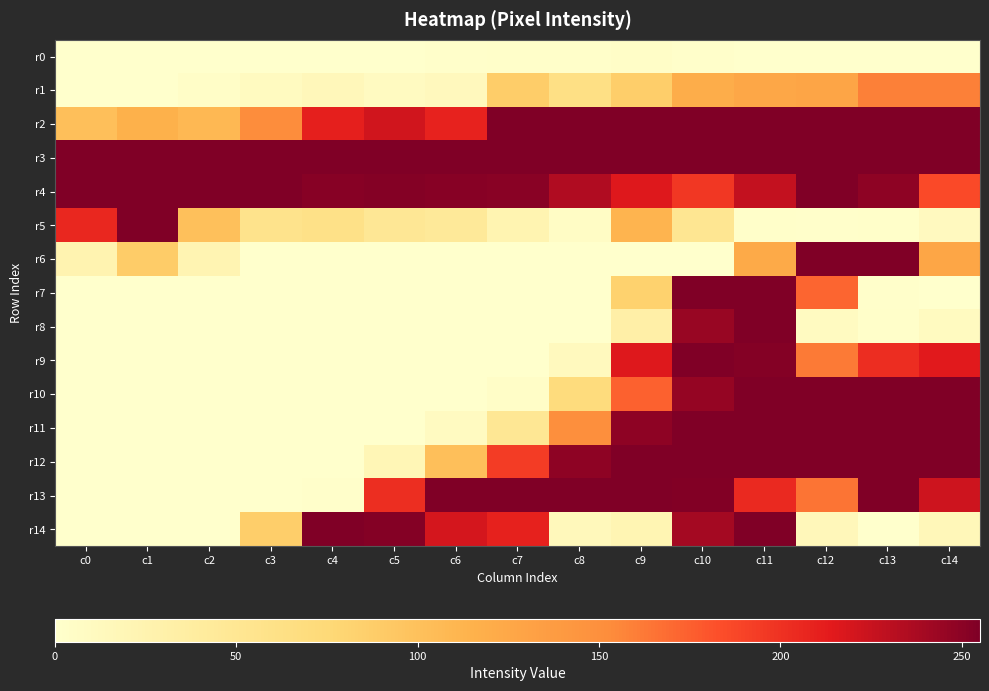

Reading right to left, list all the values displayed in this chart.

r0: c14=0	c13=0	c12=0	c11=0	c10=1	c9=4	c8=2	c7=2	c6=1	c5=0	c4=0	c3=0	c2=0	c1=0	c0=0
r1: c14=159	c13=159	c12=128	c11=126	c10=119	c9=87	c8=62	c7=88	c6=13	c5=9	c4=15	c3=10	c2=4	c1=0	c0=0
r2: c14=255	c13=255	c12=255	c11=255	c10=255	c9=255	c8=255	c7=255	c6=209	c5=222	c4=211	c3=152	c2=108	c1=115	c0=102
r3: c14=255	c13=255	c12=255	c11=255	c10=255	c9=255	c8=255	c7=255	c6=255	c5=255	c4=255	c3=255	c2=255	c1=255	c0=255
r4: c14=186	c13=249	c12=255	c11=227	c10=197	c9=216	c8=235	c7=251	c6=252	c5=253	c4=252	c3=255	c2=255	c1=255	c0=255
r5: c14=11	c13=2	c12=1	c11=2	c10=51	c9=112	c8=6	c7=23	c6=44	c5=48	c4=60	c3=56	c2=101	c1=255	c0=206
r6: c14=127	c13=255	c12=255	c11=122	c10=0	c9=0	c8=0	c7=0	c6=0	c5=0	c4=0	c3=0	c2=22	c1=89	c0=24
r7: c14=0	c13=1	c12=172	c11=255	c10=255	c9=83	c8=0	c7=0	c6=0	c5=0	c4=0	c3=0	c2=0	c1=0	c0=0
r8: c14=10	c13=2	c12=9	c11=255	c10=245	c9=32	c8=0	c7=0	c6=0	c5=0	c4=0	c3=0	c2=0	c1=0	c0=0
r9: c14=215	c13=203	c12=162	c11=253	c10=255	c9=216	c8=12	c7=0	c6=0	c5=0	c4=0	c3=0	c2=0	c1=0	c0=0
r10: c14=255	c13=255	c12=255	c11=255	c10=246	c9=174	c8=70	c7=4	c6=0	c5=0	c4=0	c3=0	c2=0	c1=0	c0=0
r11: c14=255	c13=255	c12=255	c11=255	c10=255	c9=249	c8=150	c7=49	c6=9	c5=0	c4=0	c3=0	c2=0	c1=0	c0=0
r12: c14=255	c13=255	c12=255	c11=255	c10=255	c9=255	c8=249	c7=194	c6=102	c5=19	c4=0	c3=0	c2=0	c1=0	c0=0
r13: c14=223	c13=255	c12=165	c11=205	c10=254	c9=255	c8=255	c7=255	c6=255	c5=202	c4=1	c3=0	c2=0	c1=0	c0=0
r14: c14=16	c13=0	c12=15	c11=255	c10=240	c9=21	c8=14	c7=210	c6=220	c5=253	c4=255	c3=87	c2=0	c1=0	c0=0